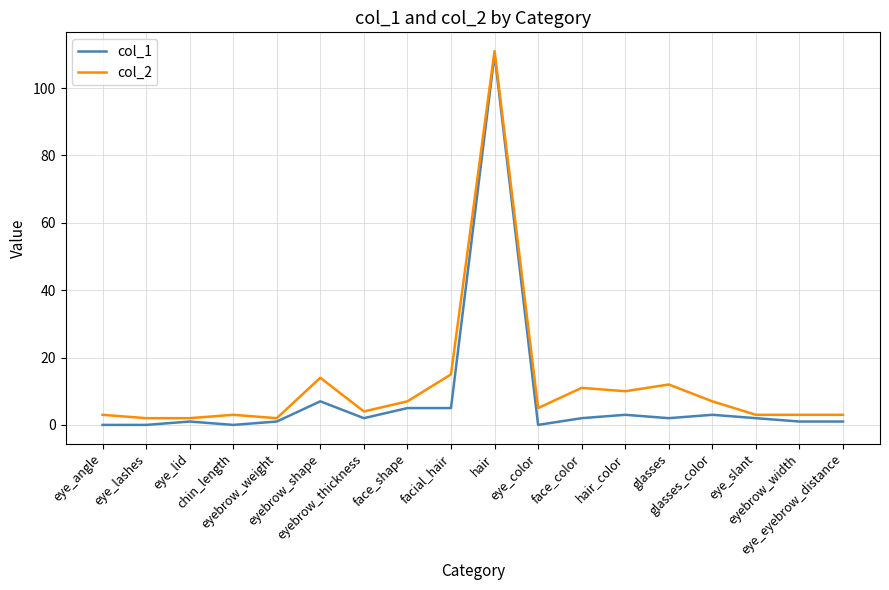

Does the chart display data point markers on the line(s)?

No